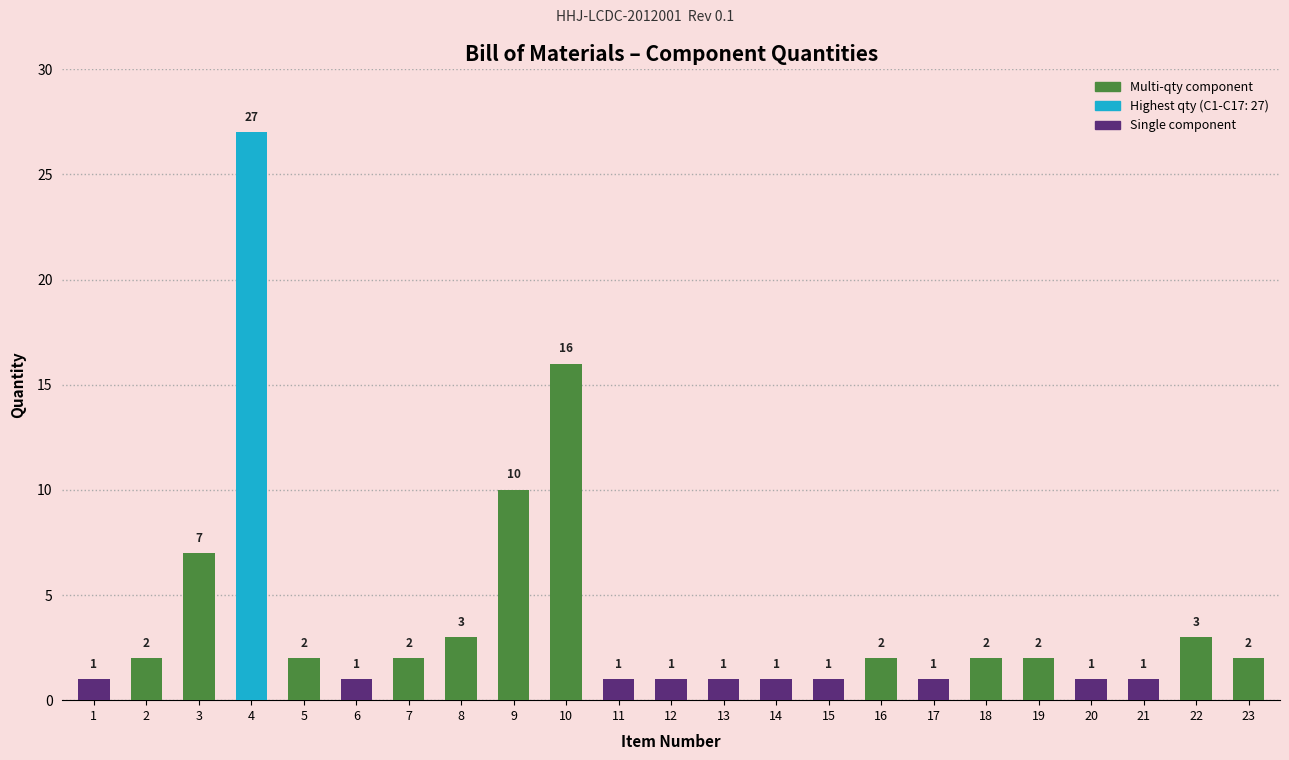

Does the chart contain any negative values?

No